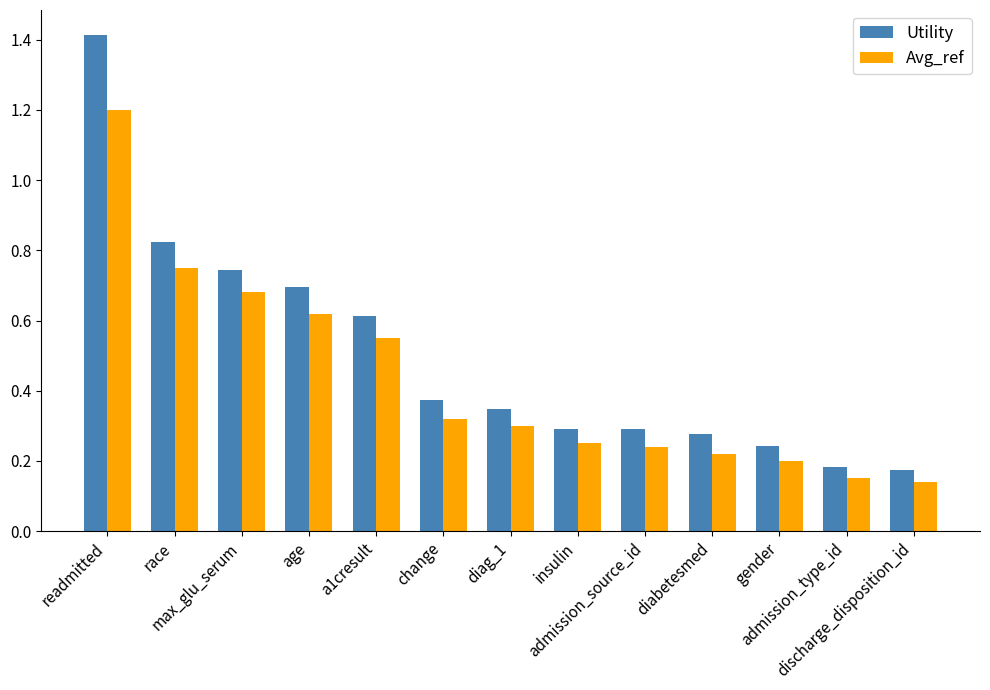

Which series has the largest total across all categories?

Utility